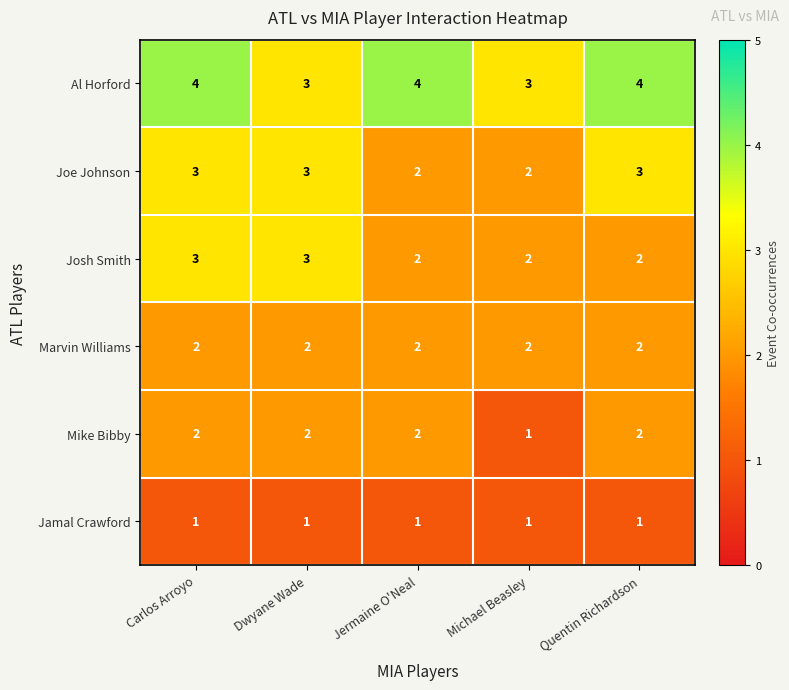

At how many categories does at least one series exceed 2?

5